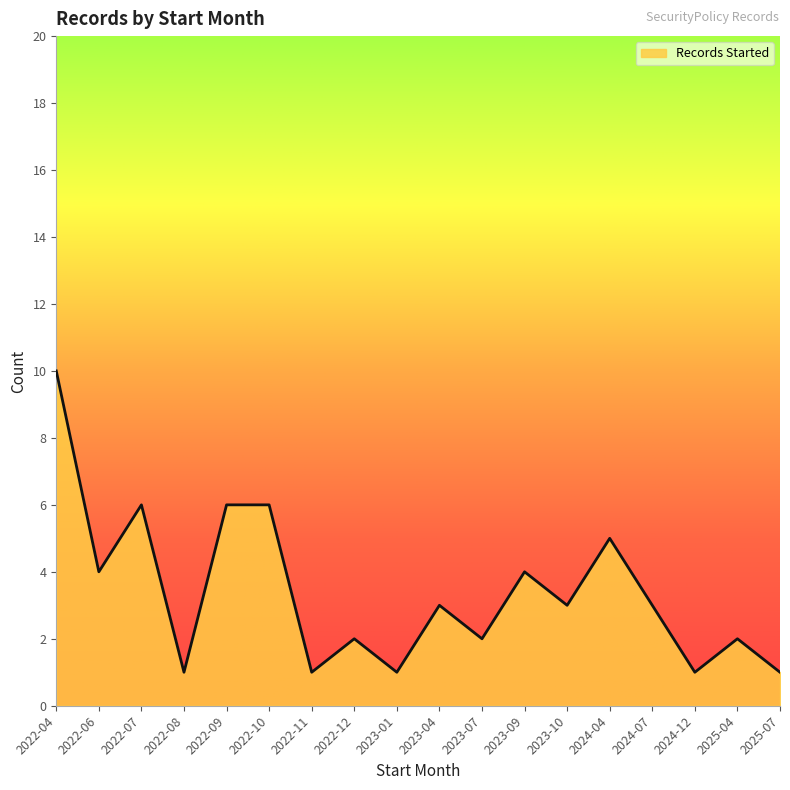

Approximately how many times larger is the value at 2022-10 compared to 2024-04?

1.2